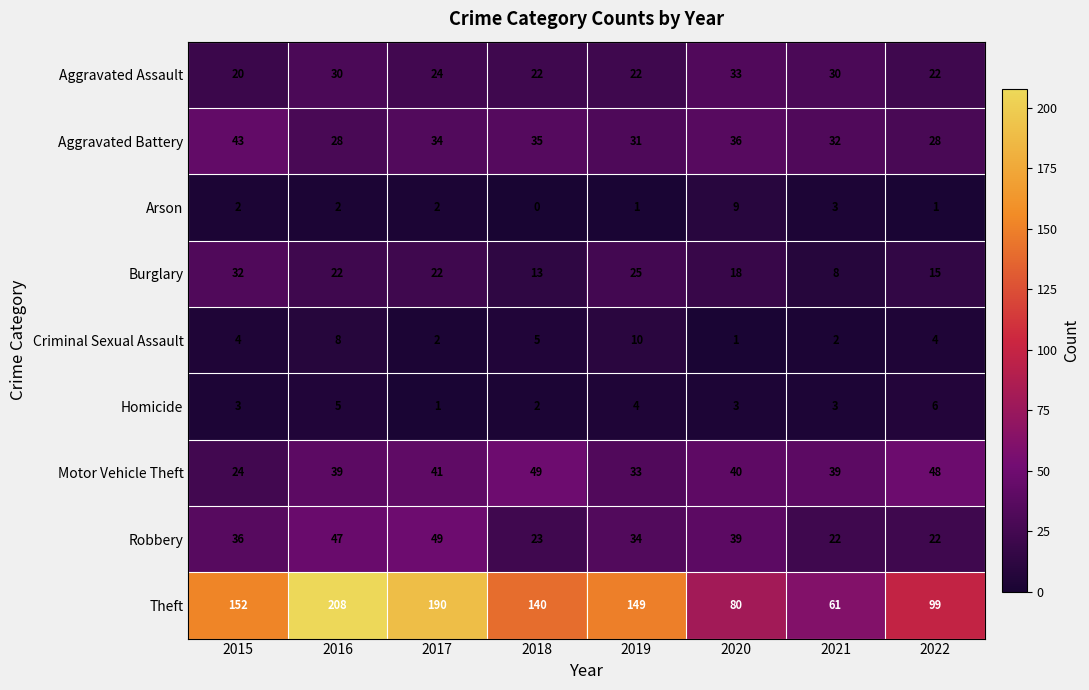

True or false: Aggravated Battery has a value of 18 at 2015.

False